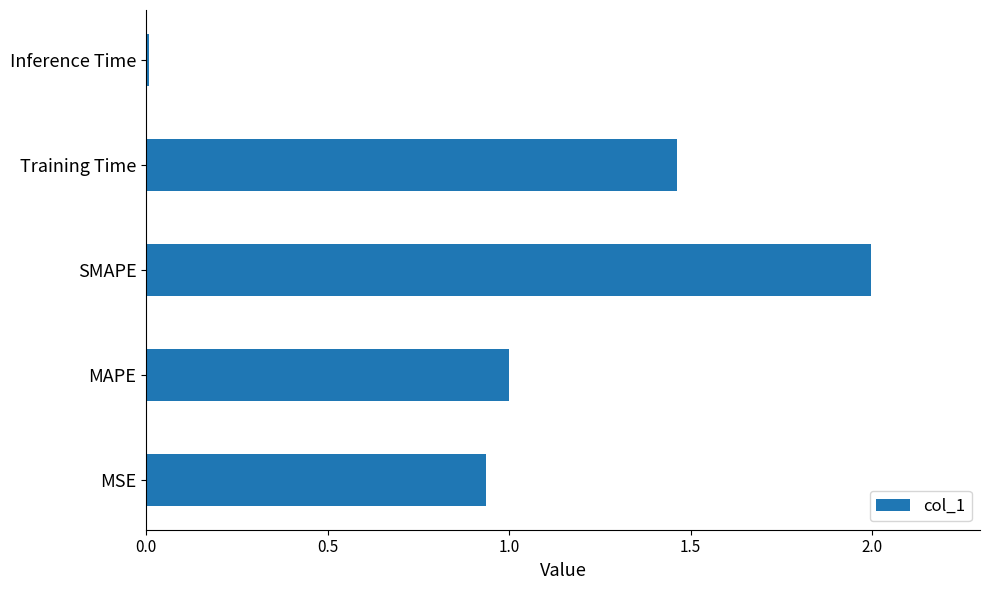

What is the change in value from MSE to Training Time?

+0.5